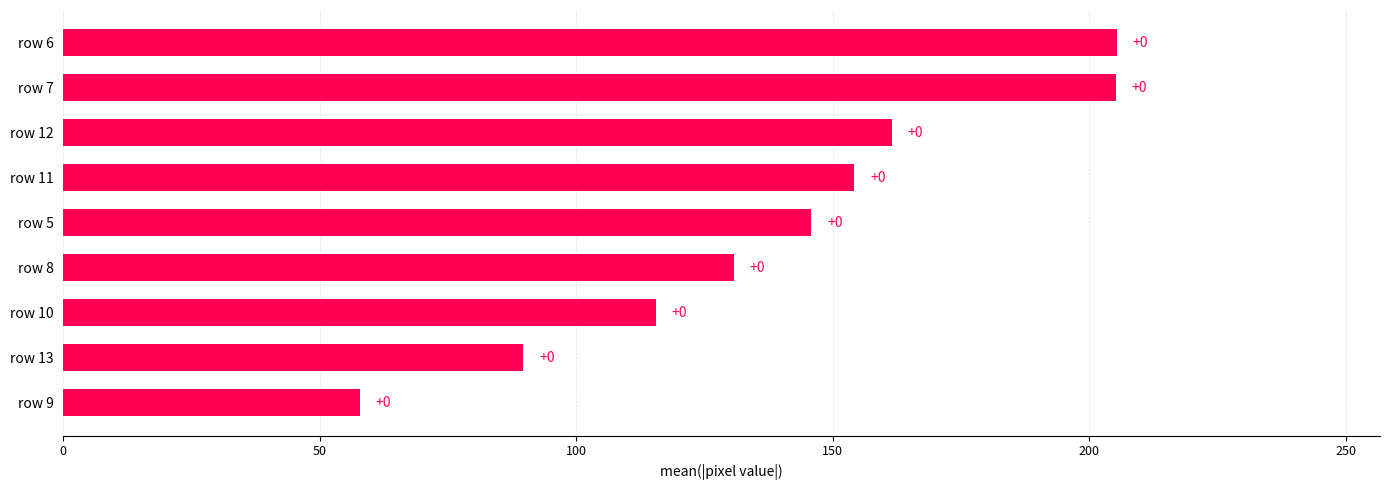

How many bars are there in total?

9